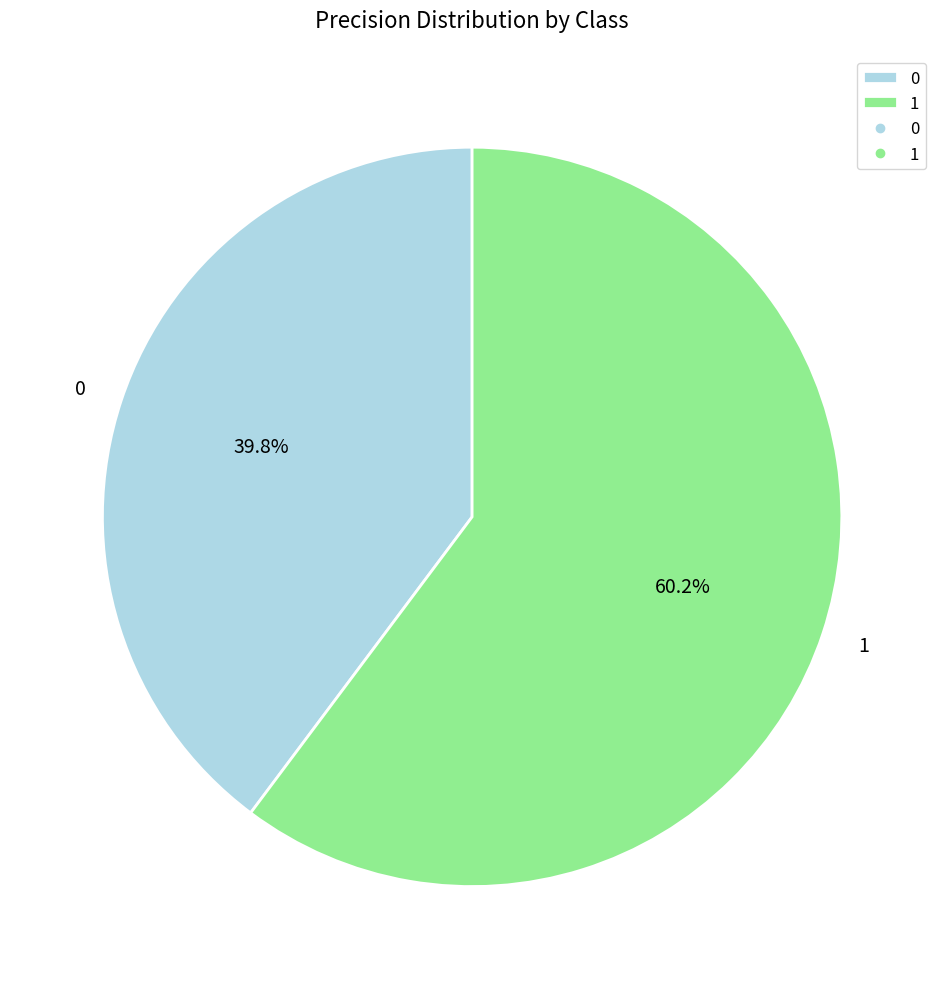

Does any single category account for the majority?

Yes